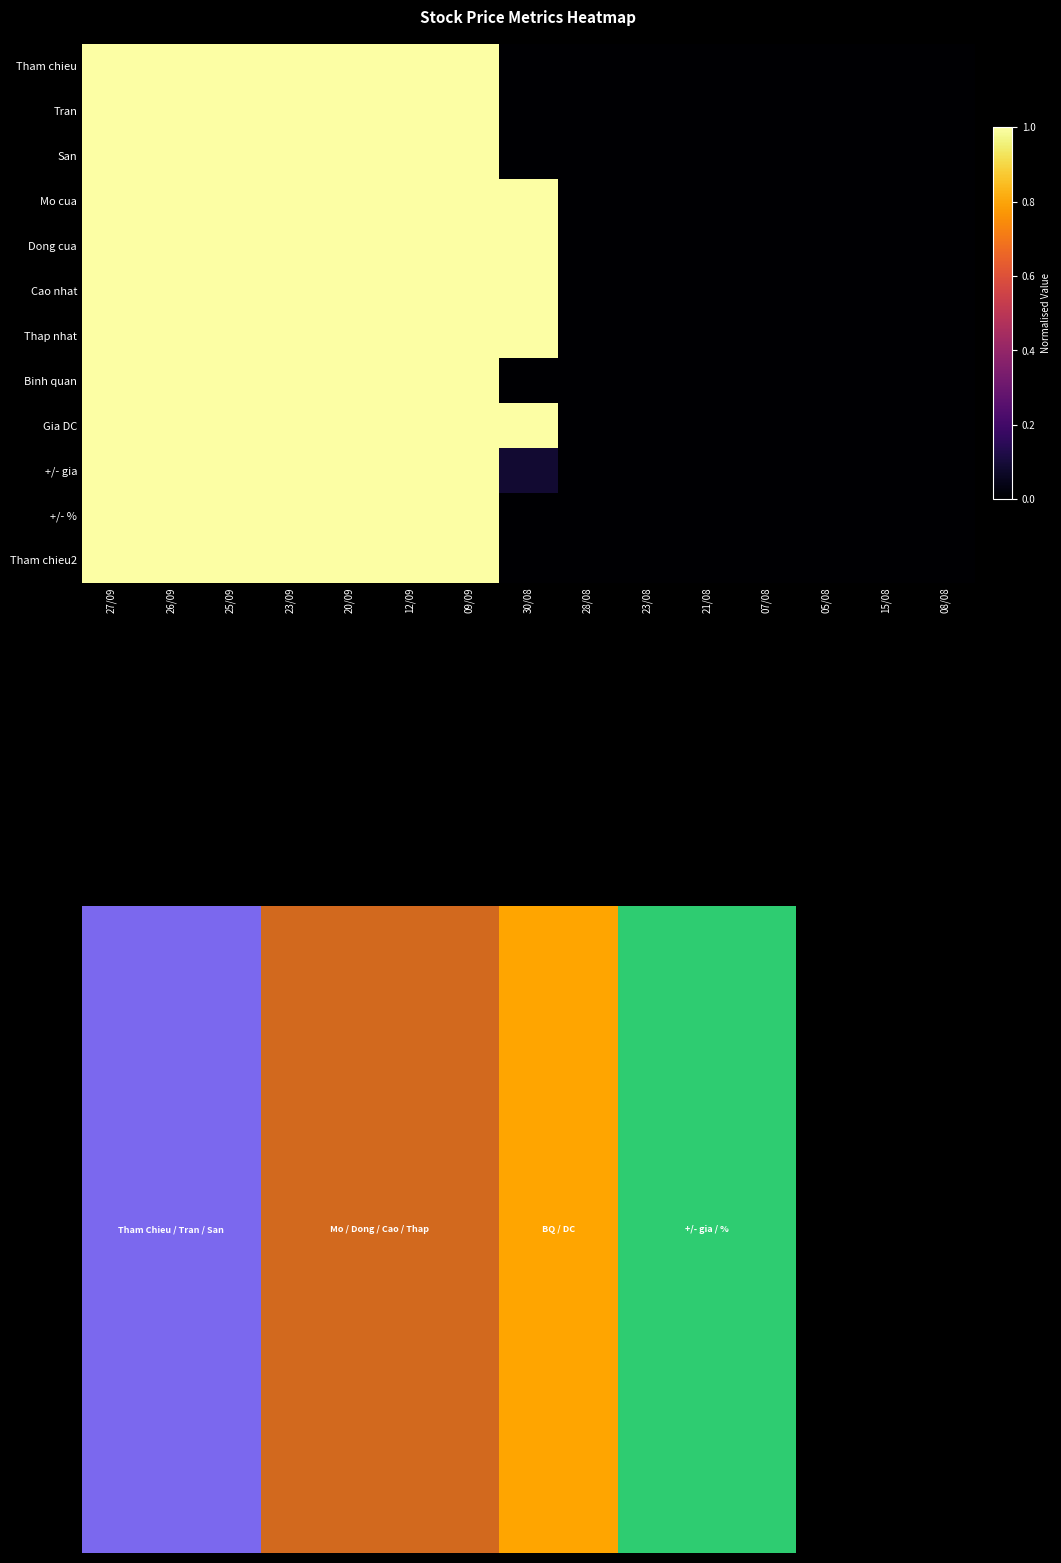

What is the total value across all series at 09/09?

12.0